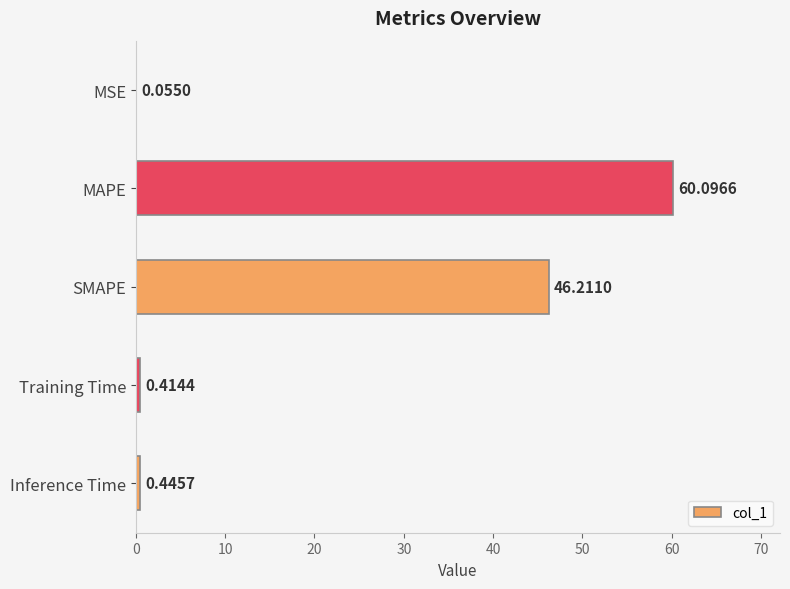

What is the change in value from MAPE to Training Time?

-59.7